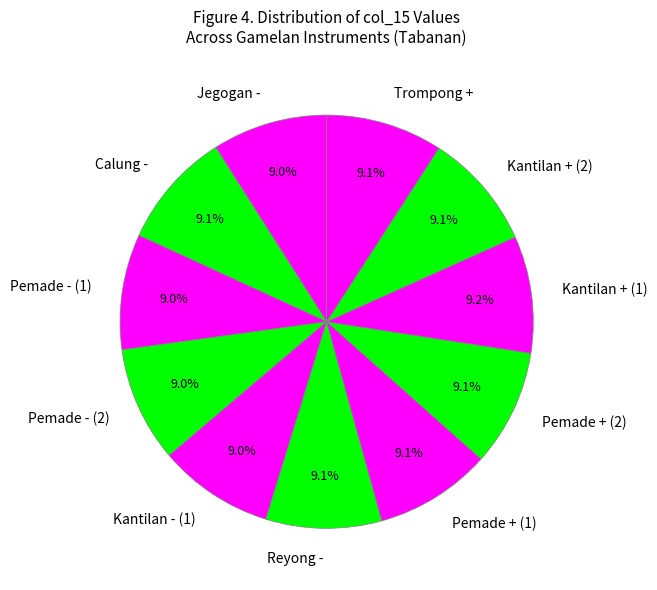

True or false: Calung - accounts for 9% of the total.

True